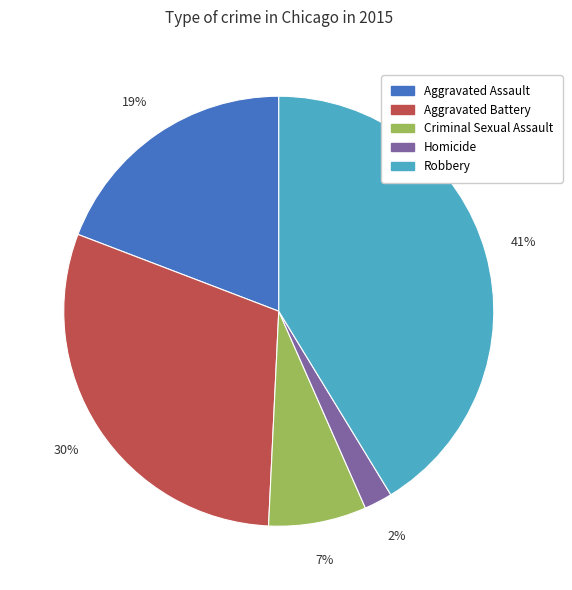

Is there a majority slice in this chart?

No